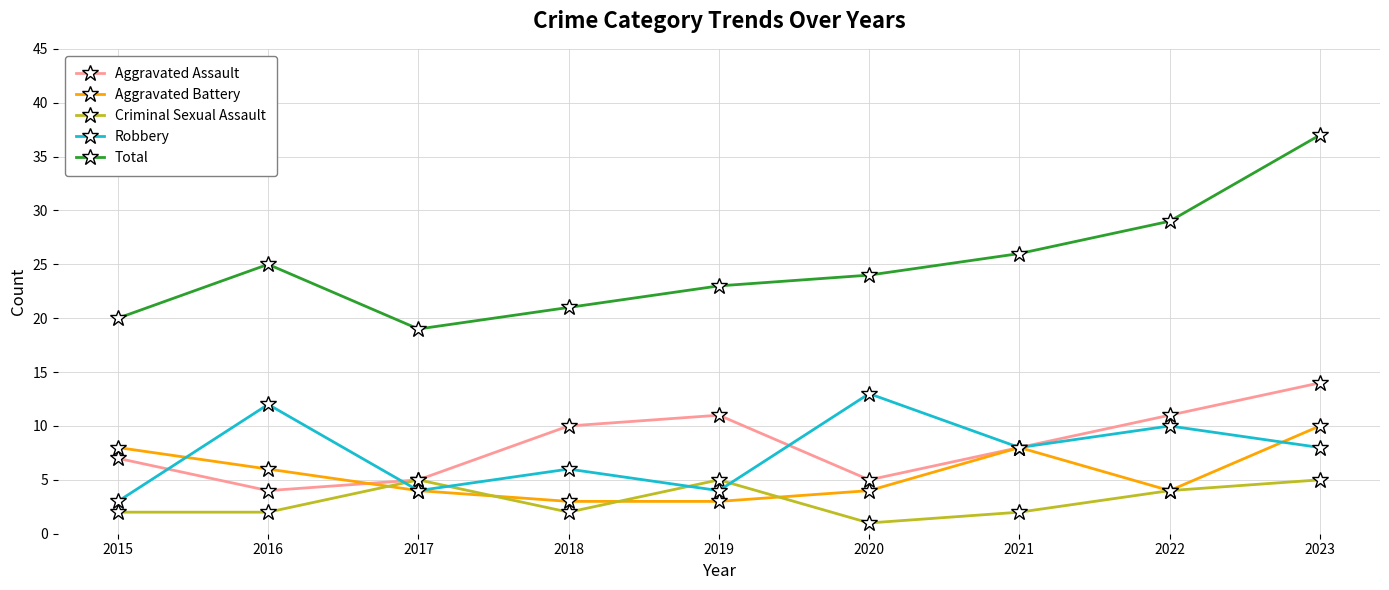

Where is the first local maximum for Aggravated Battery?

2021